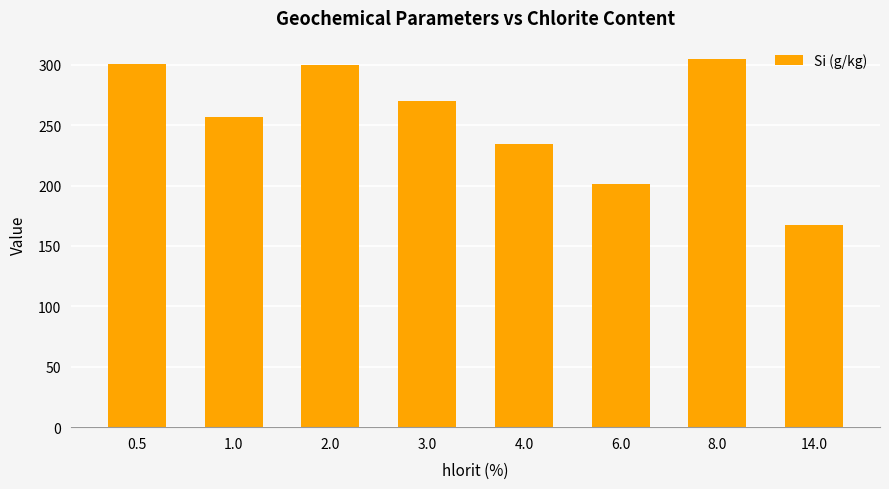

At which label is the value closest to 236?

4.0